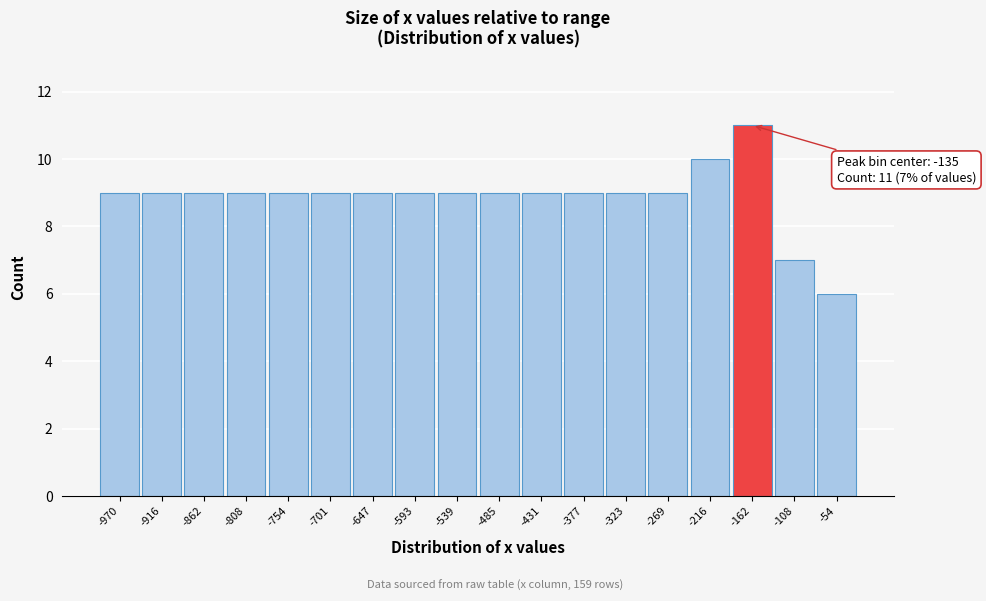

Reading left to right, what are all the values shown in this chart?

9	9	9	9	9	9	9	9	9	9	9	9	9	9	10	11	7	6